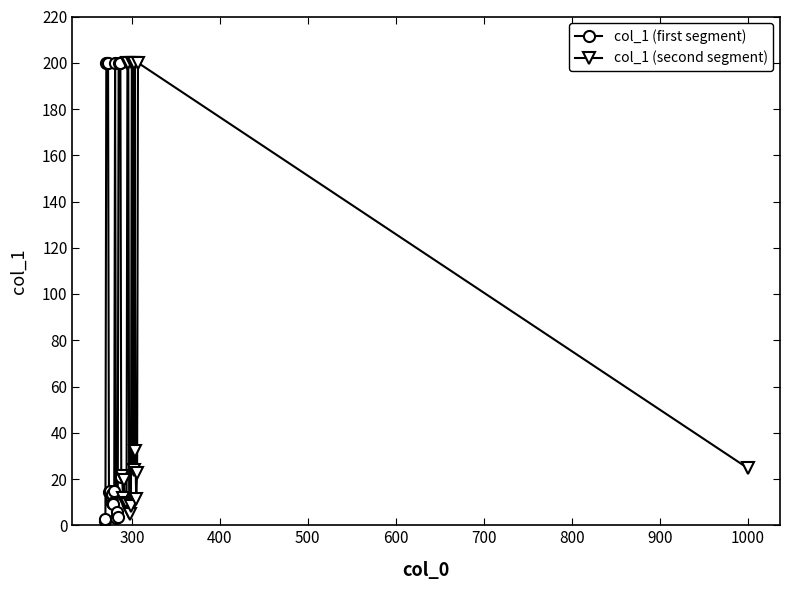

In col_1 (second segment), how many points are lower than both neighbors (excluding endpoints)?

5